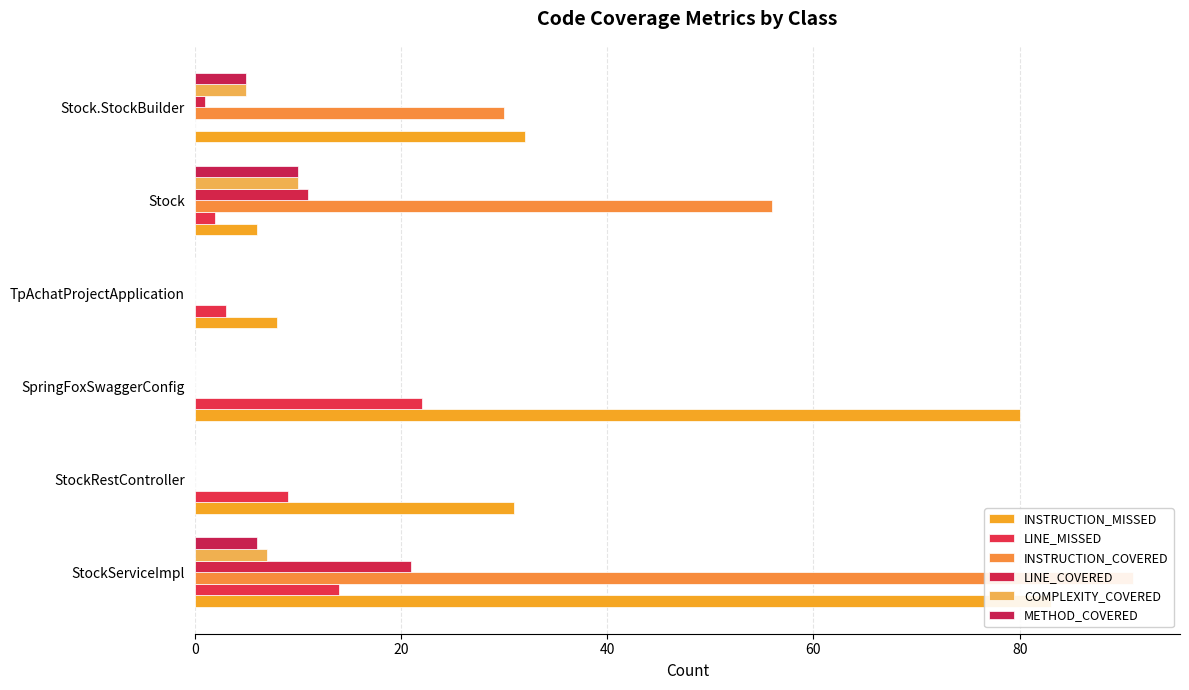

What is the difference between the highest and lowest values at Stock?

54